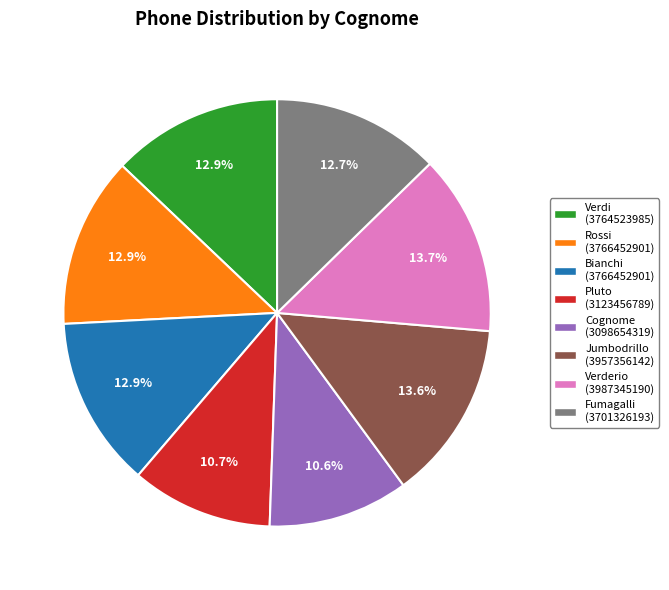

To the nearest percent, what is the difference between the largest and smallest slice percentages?

3%